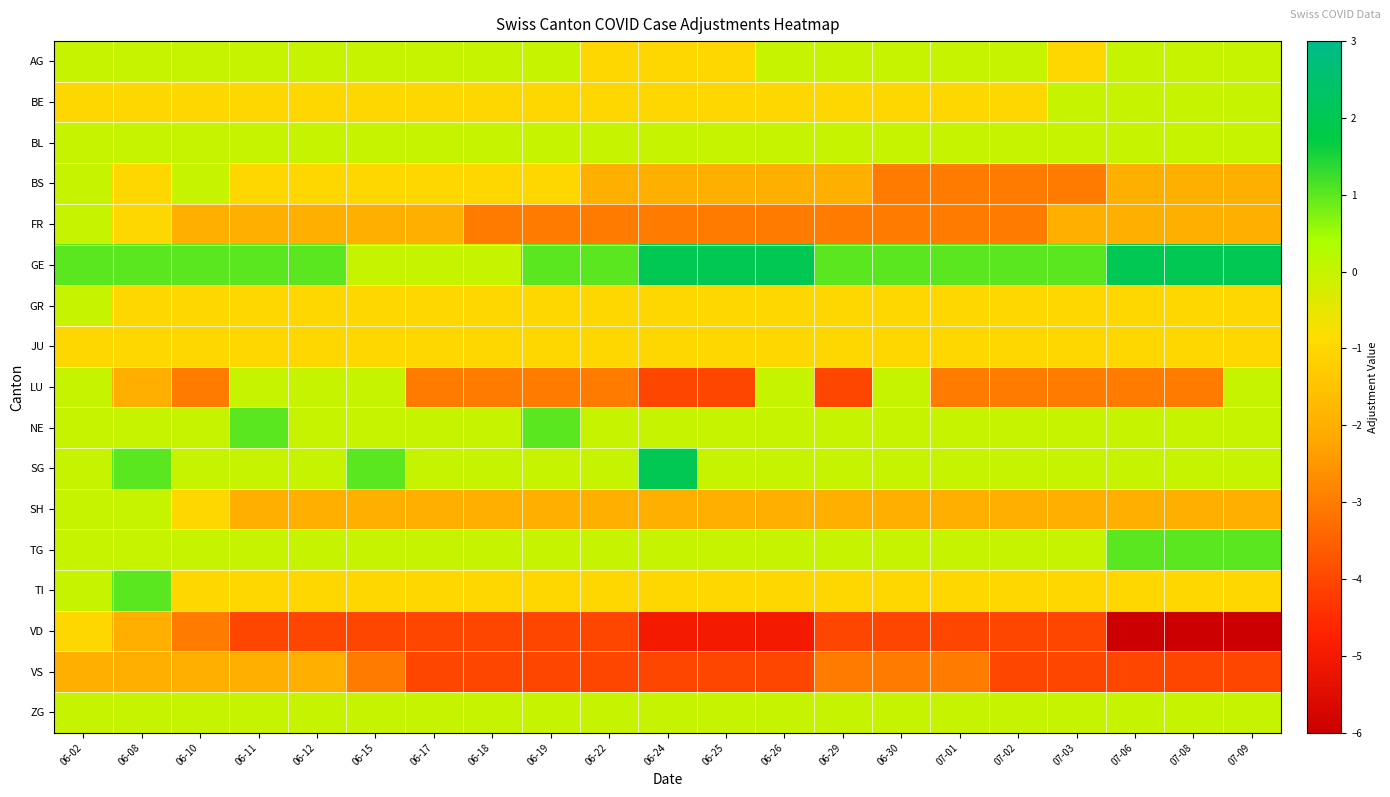

Between 06-18 and 06-10, which is larger?

06-18